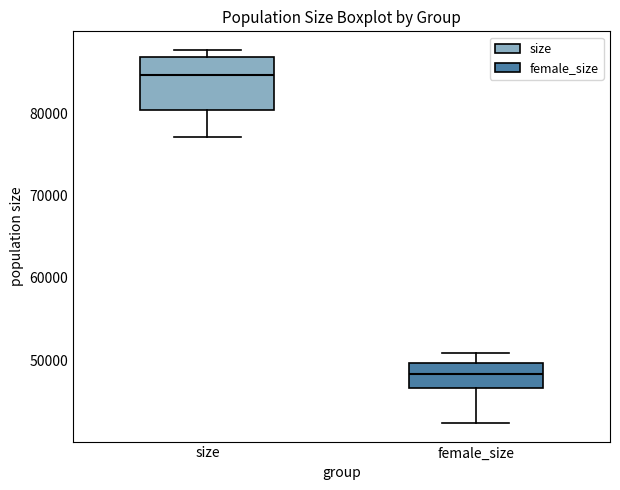

Reading left to right, transcribe this box plot: for each box, give where its median line is, the range the box spans, and where its two whiskers end, as read against the y-axis. The values are not printed on the chart, so give them approximately, as read against the axis.

size: median 85000, box 80000 to 87000, whiskers 77000 to 88000
female_size: median 48000, box 47000 to 50000, whiskers 42000 to 51000